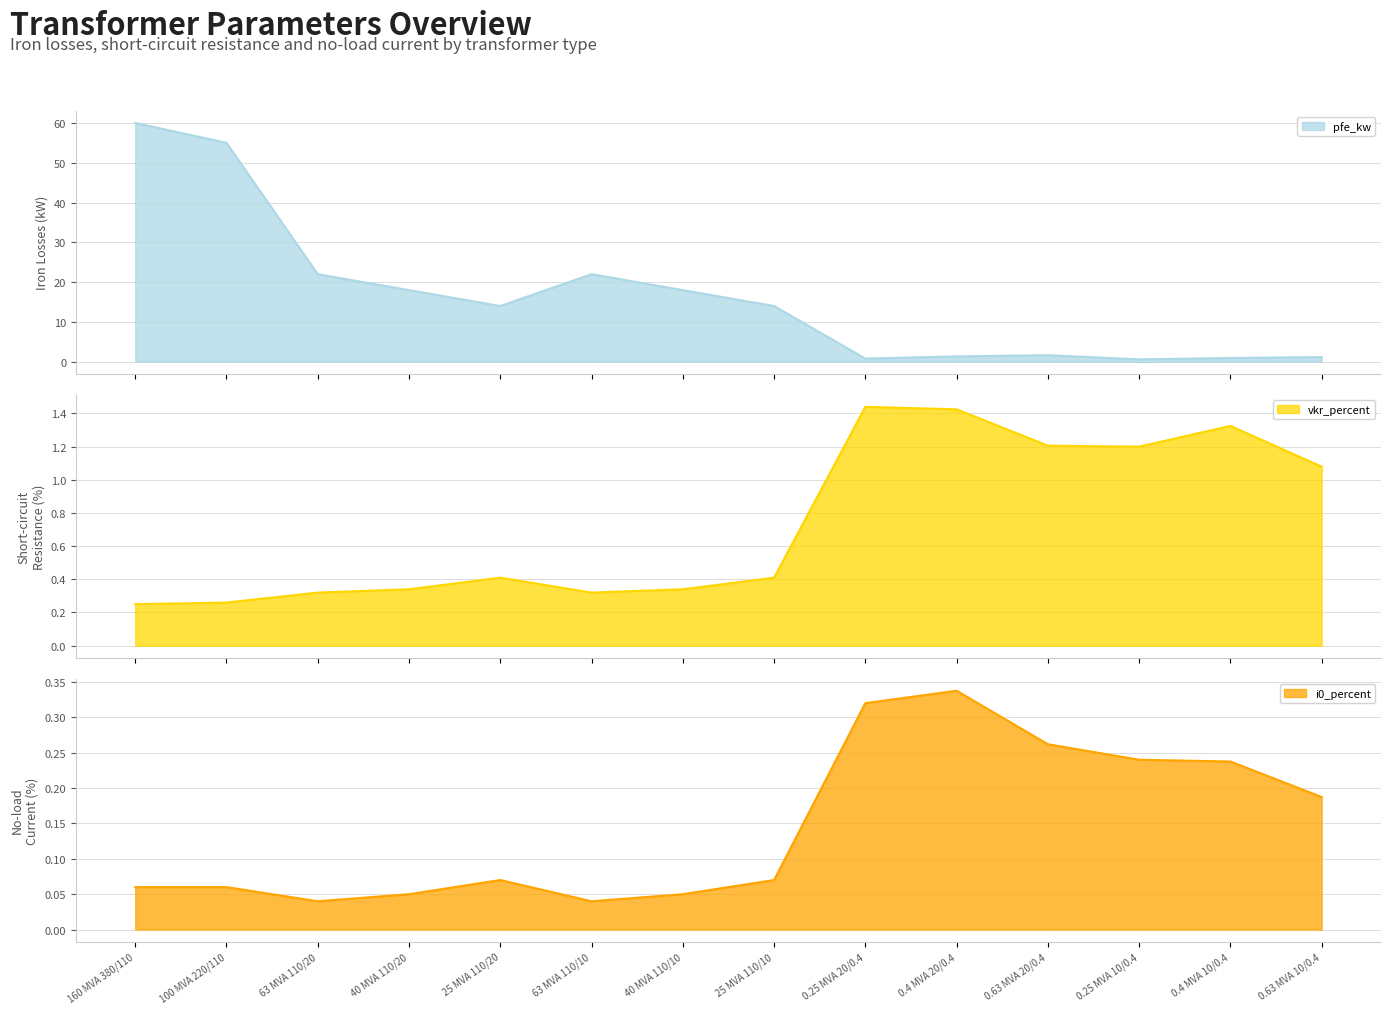

At which label is i0_percent closest to 0?

63 MVA 110/20